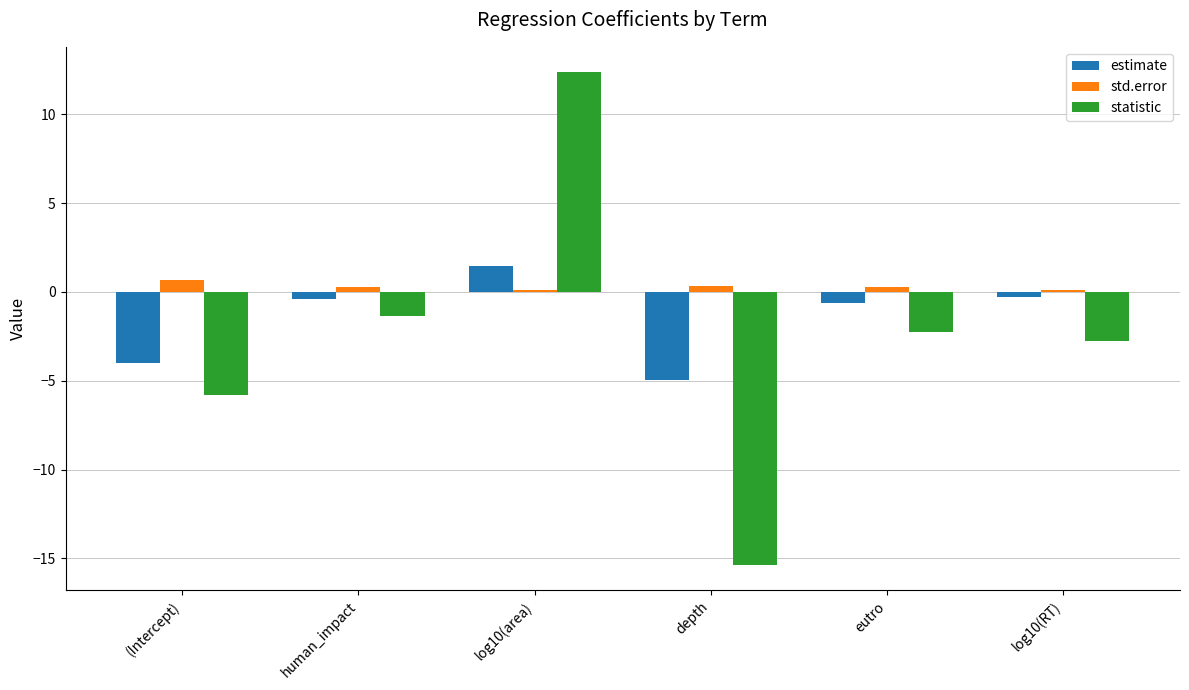

What is the difference between the statistic values at log10(RT) and (Intercept)?

3.1